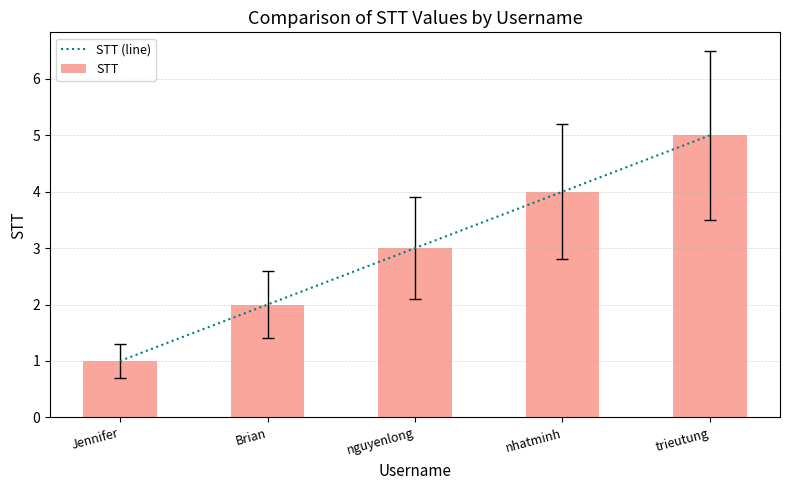

Which series changed the most between Jennifer and Brian?

STT (line)